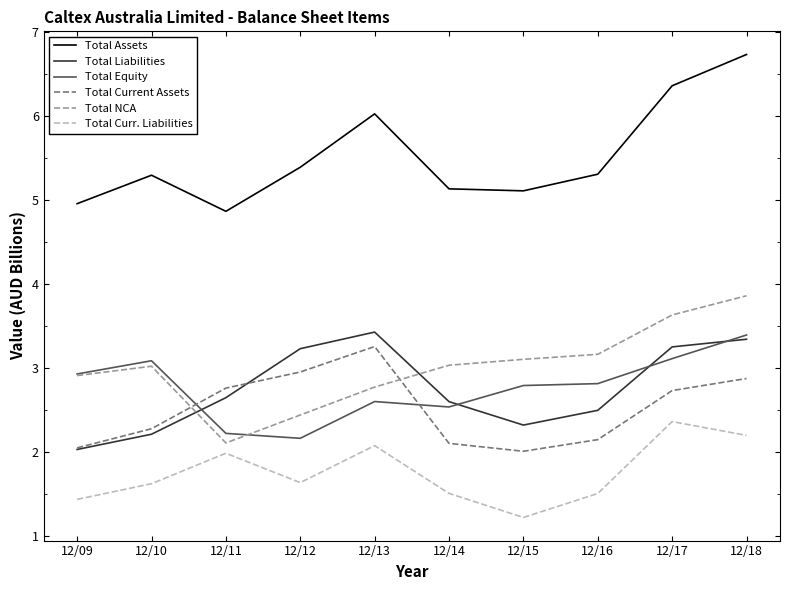

Between 12/13 and 12/16, which series saw the biggest shift?

Total Current Assets